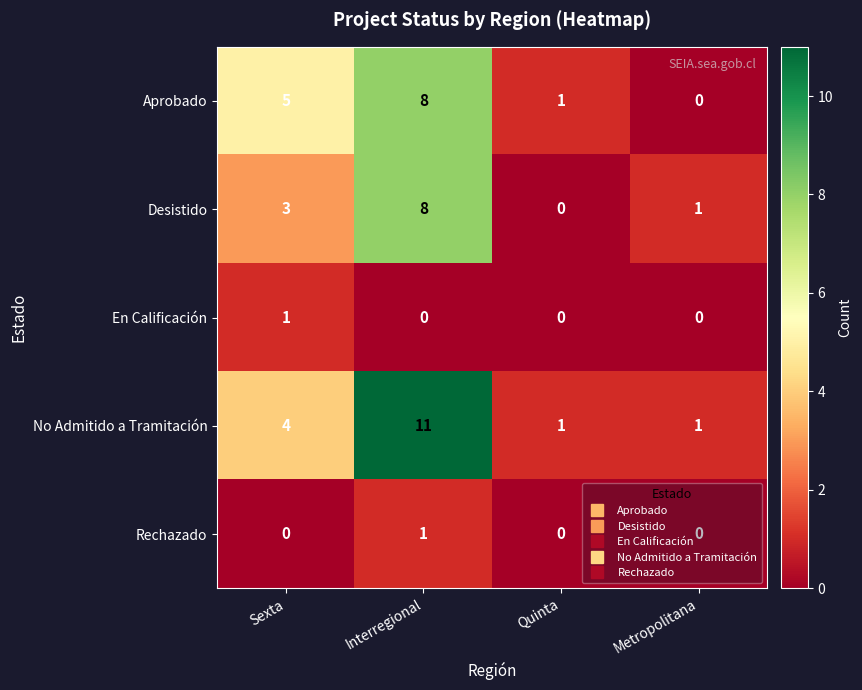

Which series has the largest total across all categories?

No Admitido a Tramitación